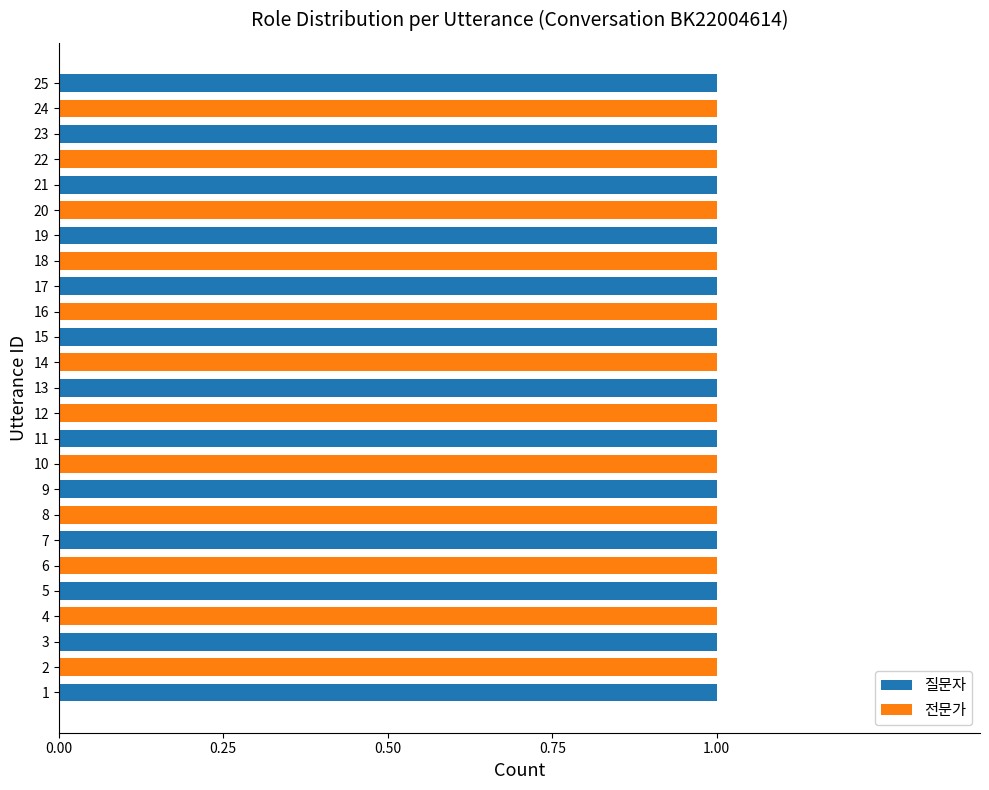

Is it true that 질문자 equals 1 at 11?

True